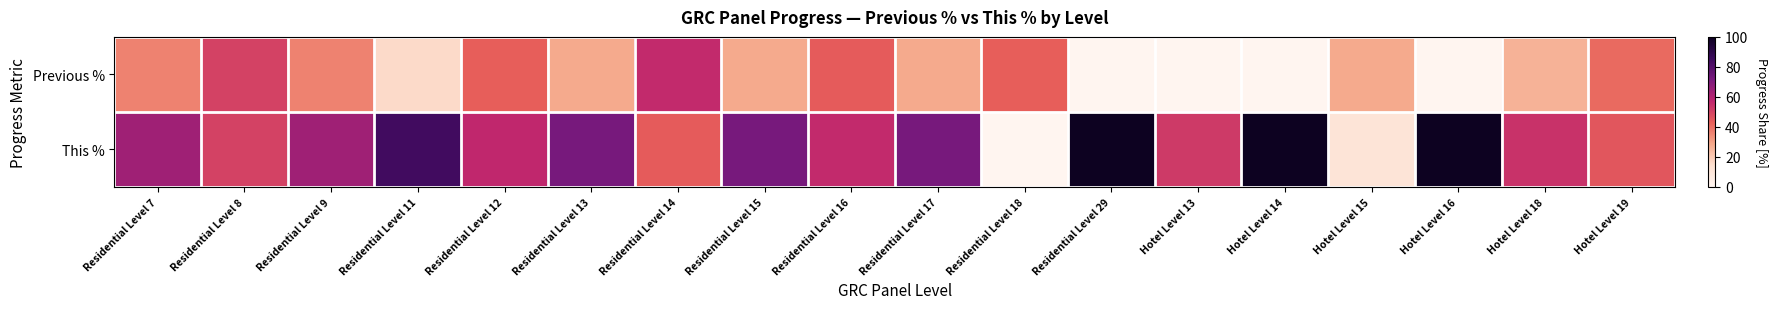

Which series has the largest total across all categories?

This %